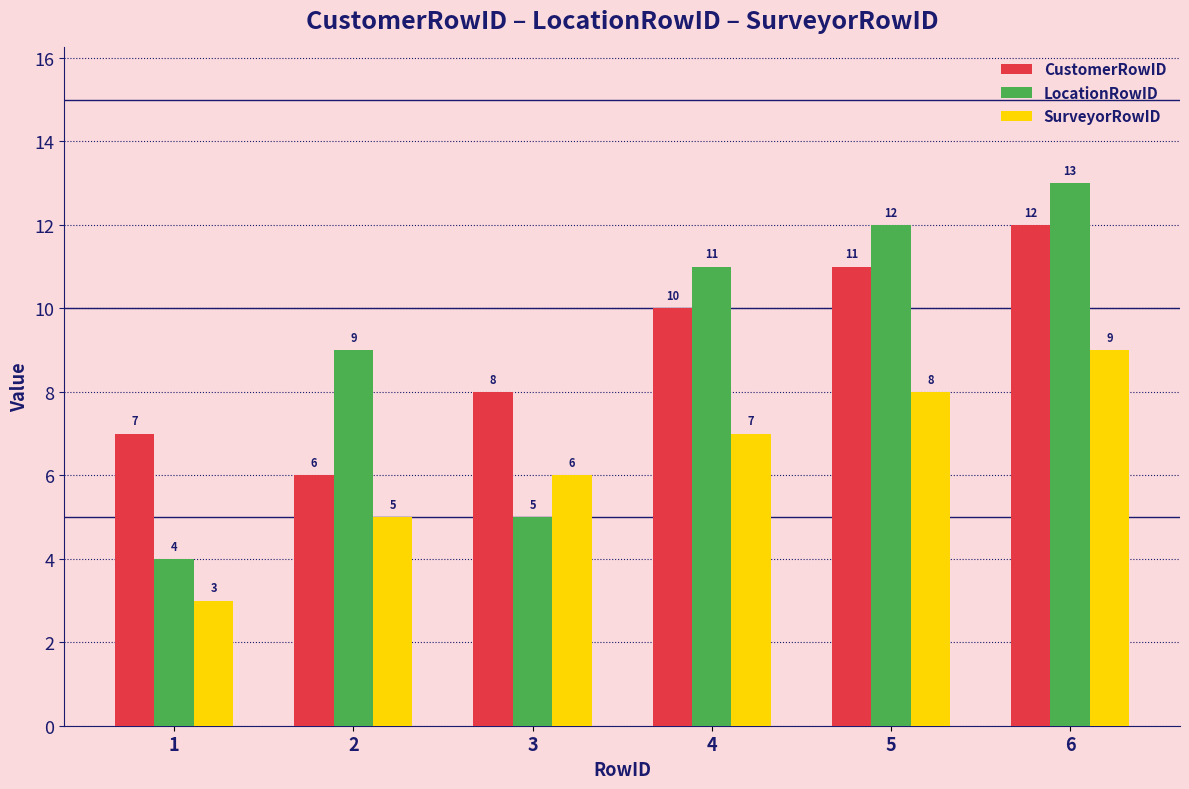

Reading left to right, what are all the values shown in this chart?

CustomerRowID: 1=7	2=6	3=8	4=10	5=11	6=12
LocationRowID: 1=4	2=9	3=5	4=11	5=12	6=13
SurveyorRowID: 1=3	2=5	3=6	4=7	5=8	6=9